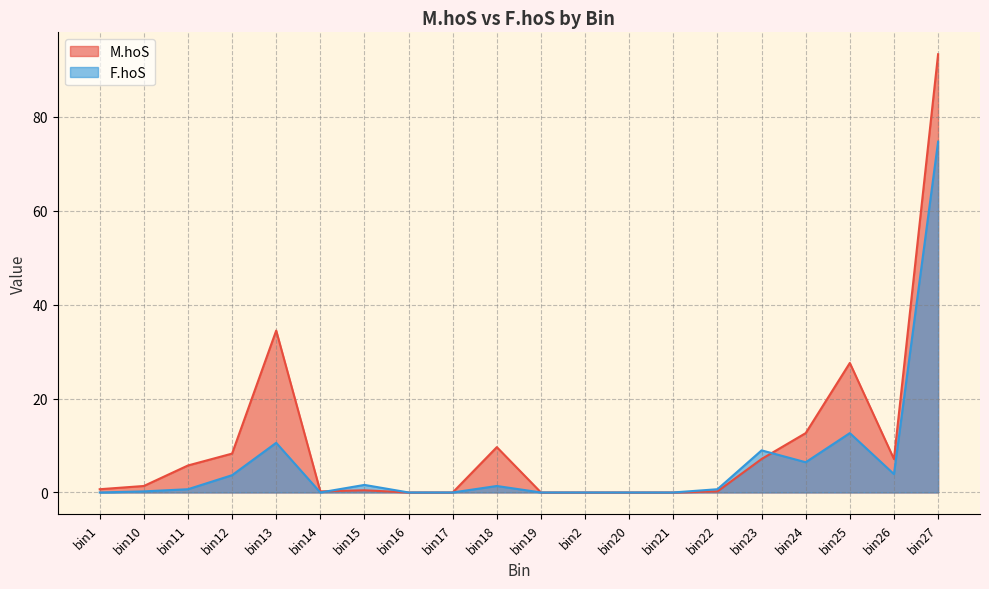

True or false: M.hoS and F.hoS intersect in this chart.

True